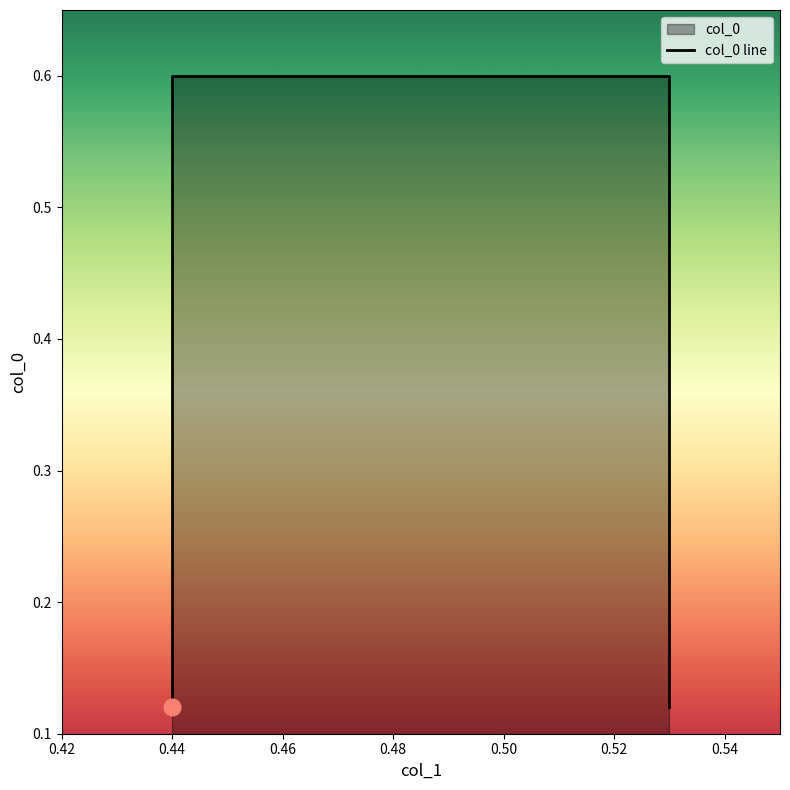

Reading left to right, what are all the values shown in this chart?

0.1	0.6	0.6	0.1